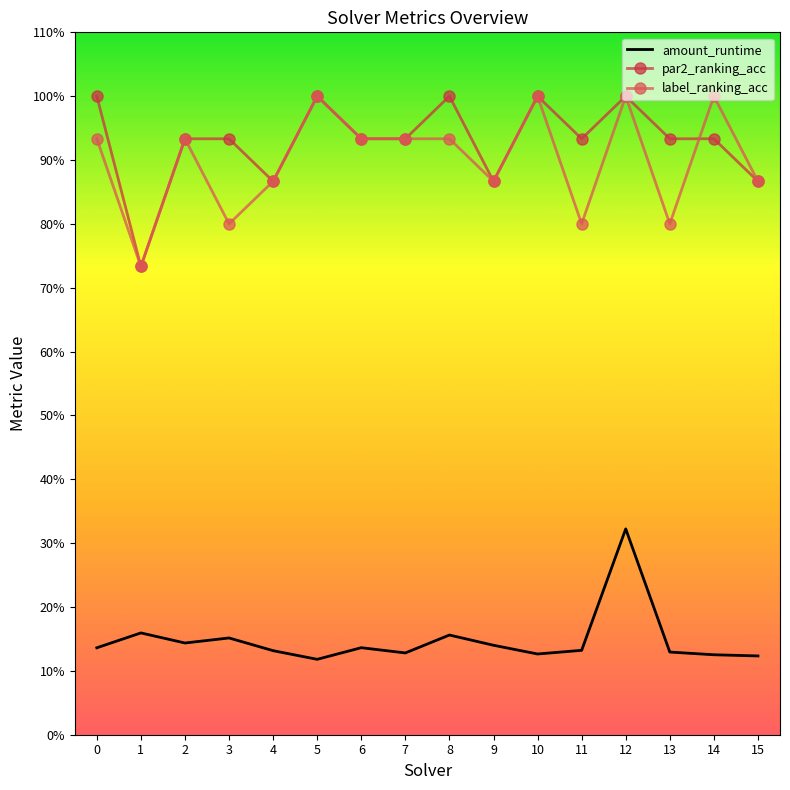

Rank the categories by par2_ranking_acc value from lowest to highest.

1, 4, 9, 15, 2, 3, 6, 7, 11, 13, 14, 0, 5, 8, 10, 12